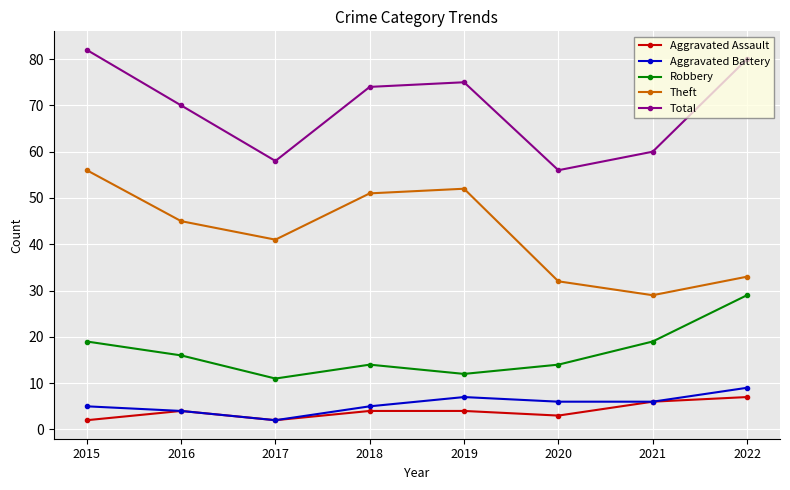

How many data points does each series have?

8